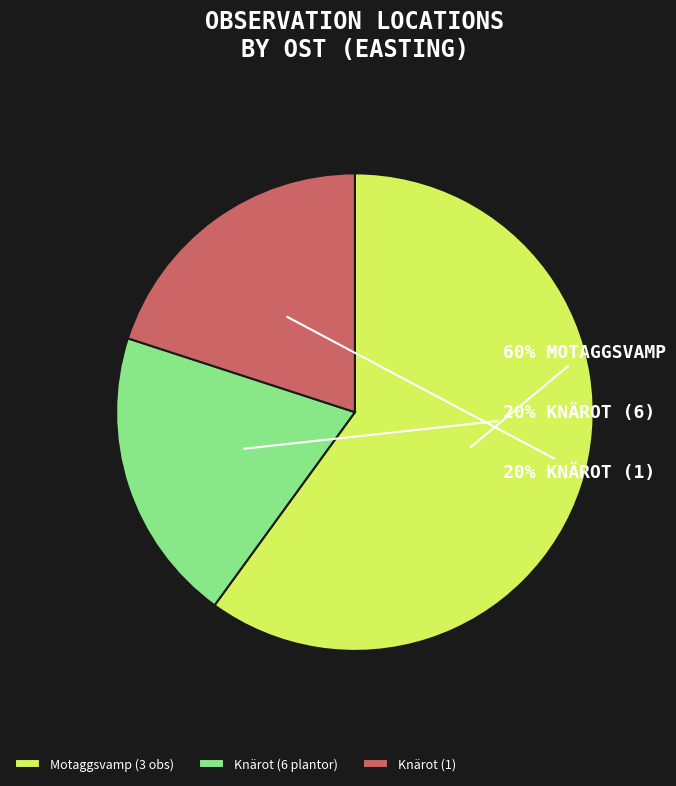

What percentage is the Motaggsvamp (3 obs) slice, to the nearest percent?

60%